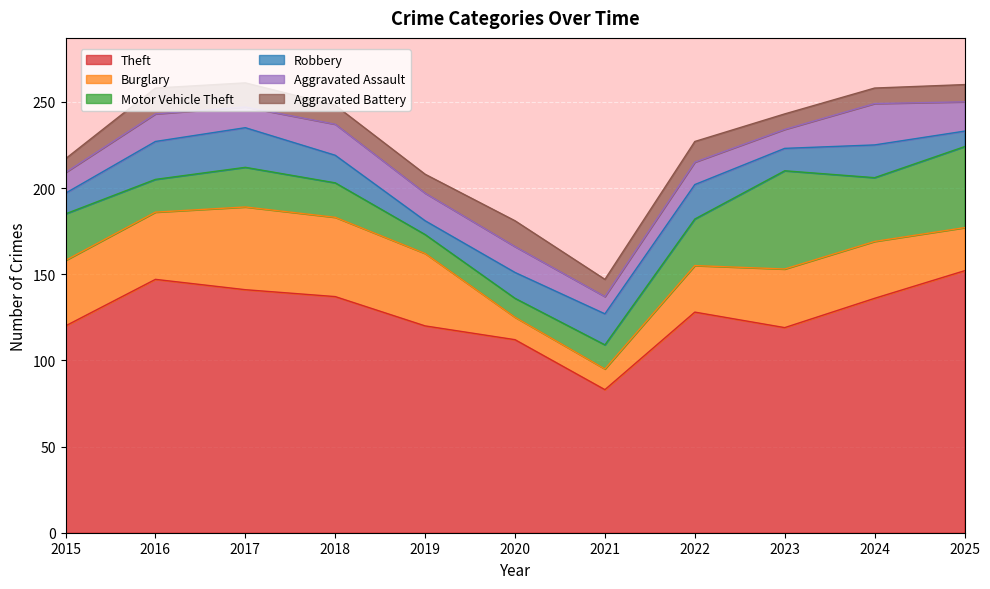

What is the difference between the highest and lowest values at 2020?

101